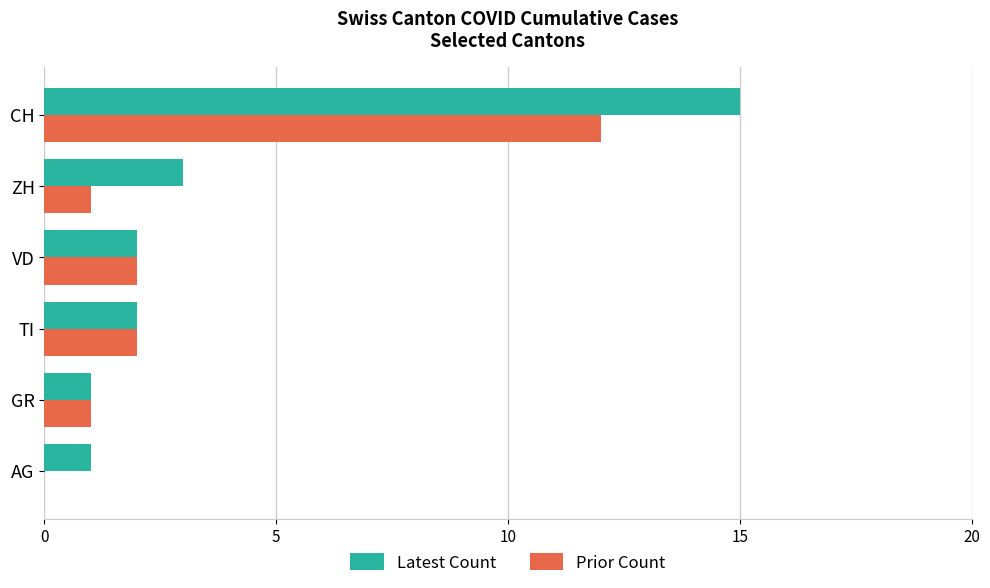

What is the sum of all Latest Count values?

24